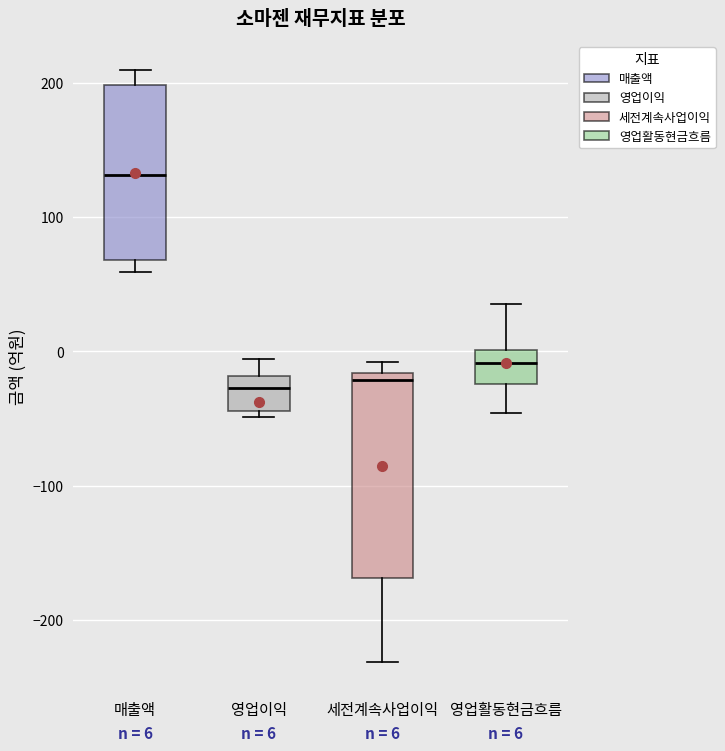

Which box is the tallest, from its lower edge to its upper edge?

세전계속사업이익